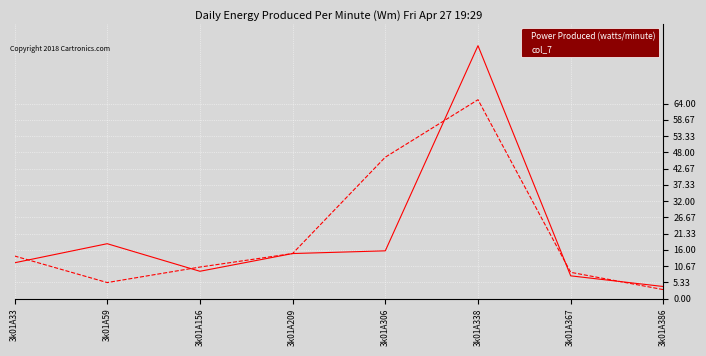

True or false: Power Produced (watts/minute) has more than 2 interior local peaks.

False